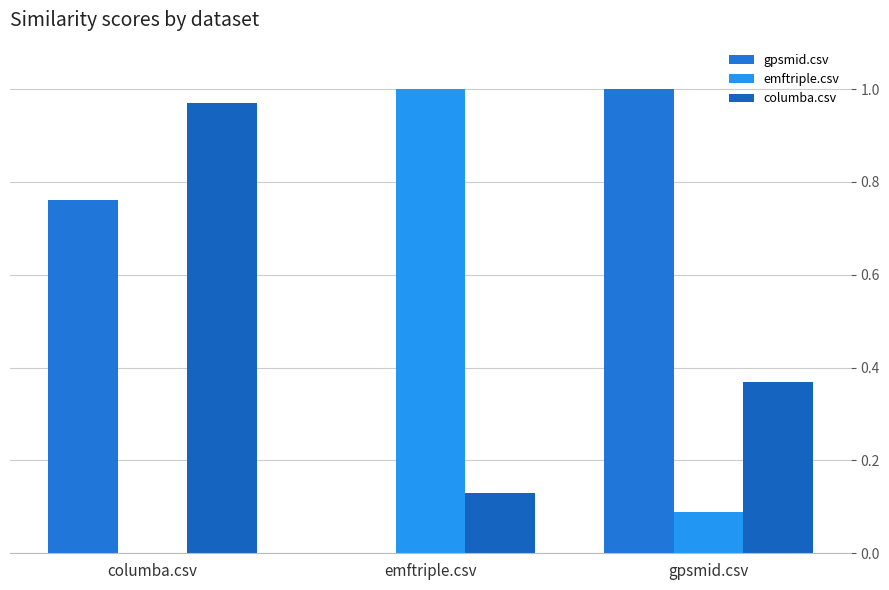

Which category has the lowest value in the columba.csv series?

emftriple.csv